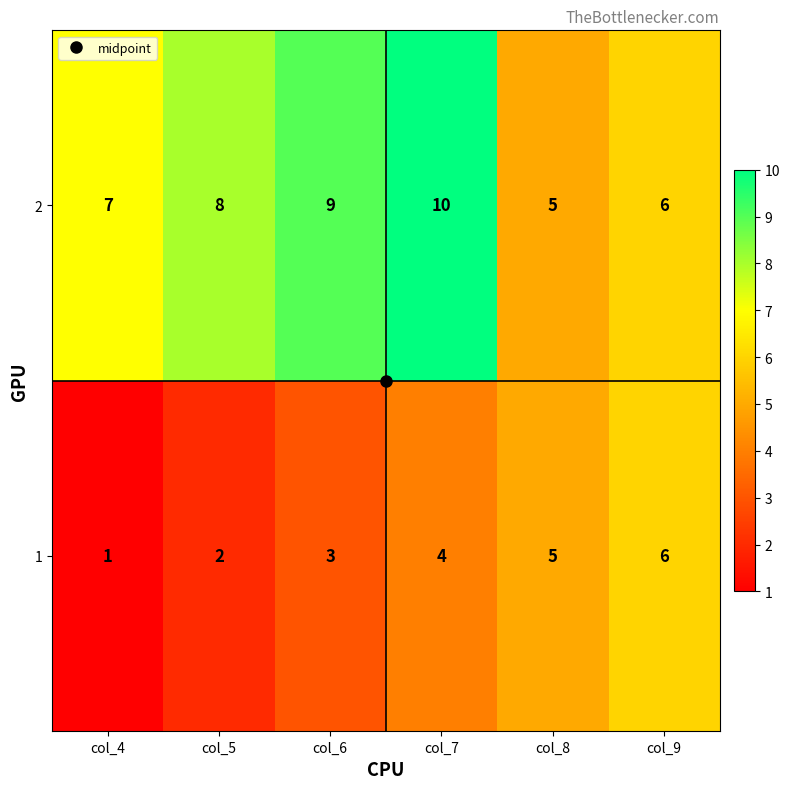

What is the minimum value shown in the chart?

1